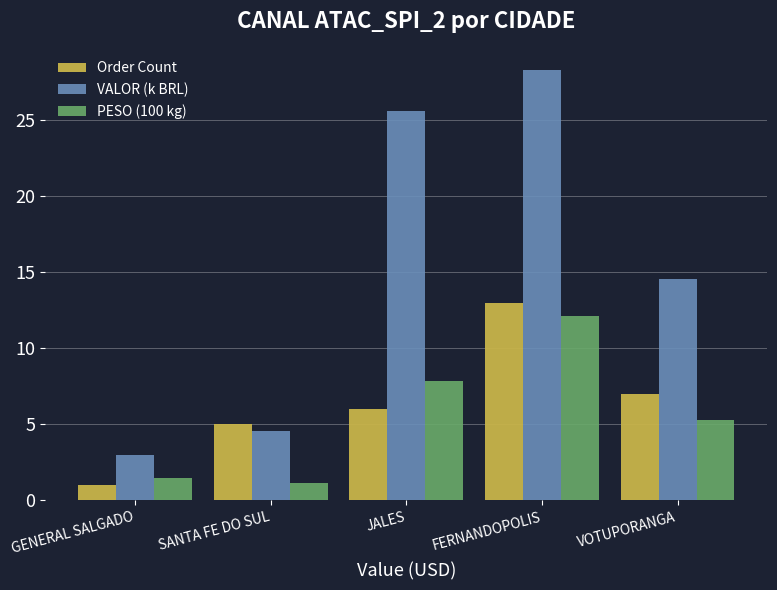

At which label is Order Count closest to 7?

VOTUPORANGA